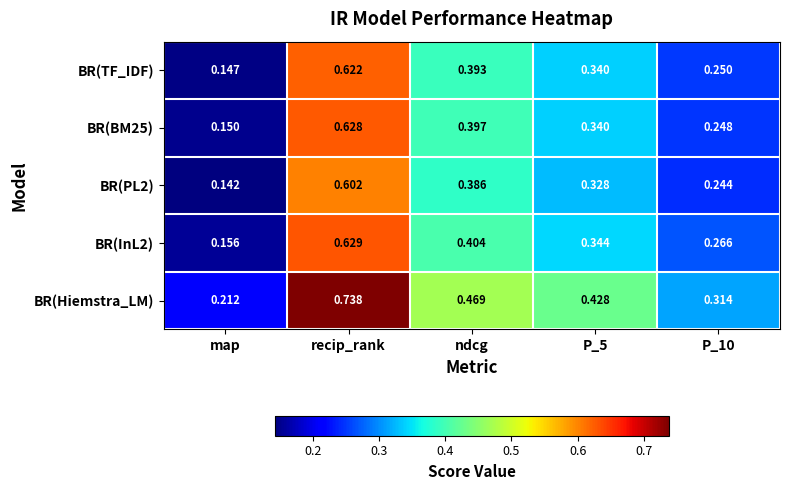

Which series has the largest total across all categories?

BR(Hiemstra_LM)